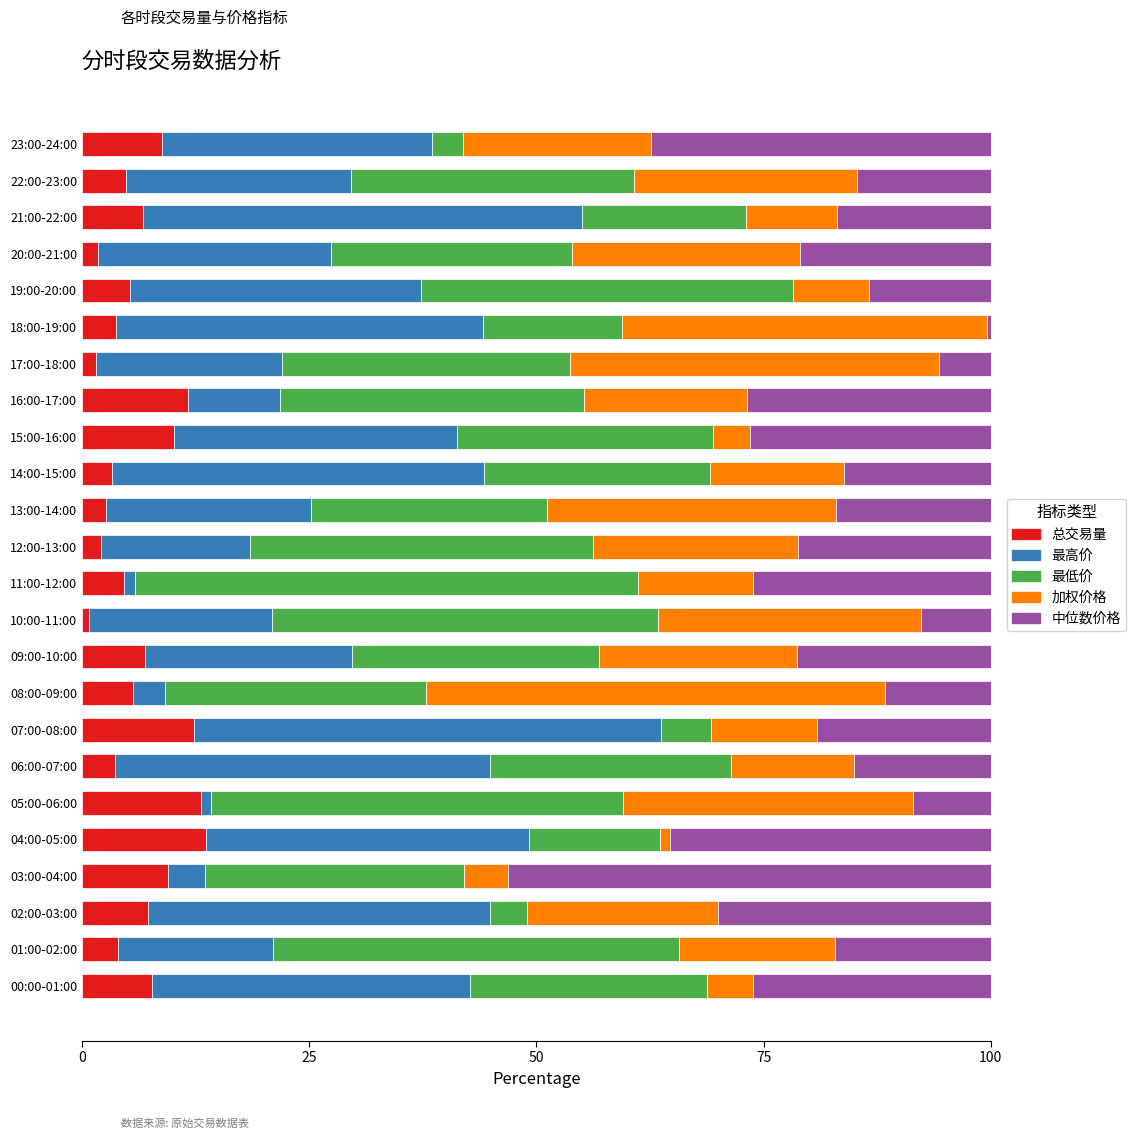

True or false: 总交易量 has a value of 9.5 at 03:00-04:00.

True